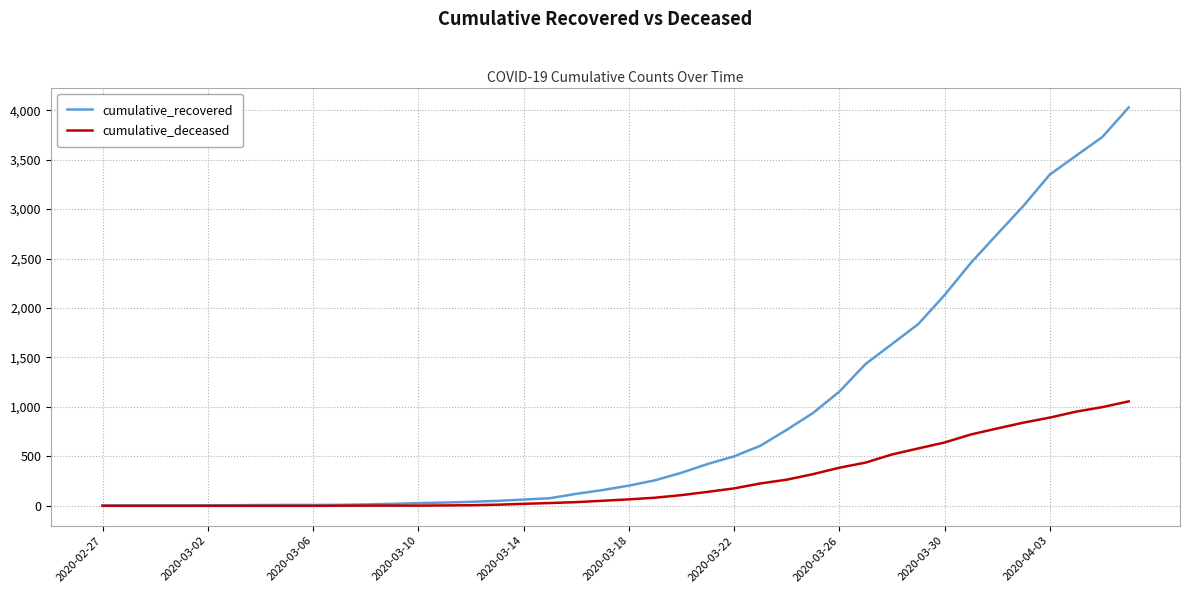

Which series has the widest spread of values?

cumulative_recovered